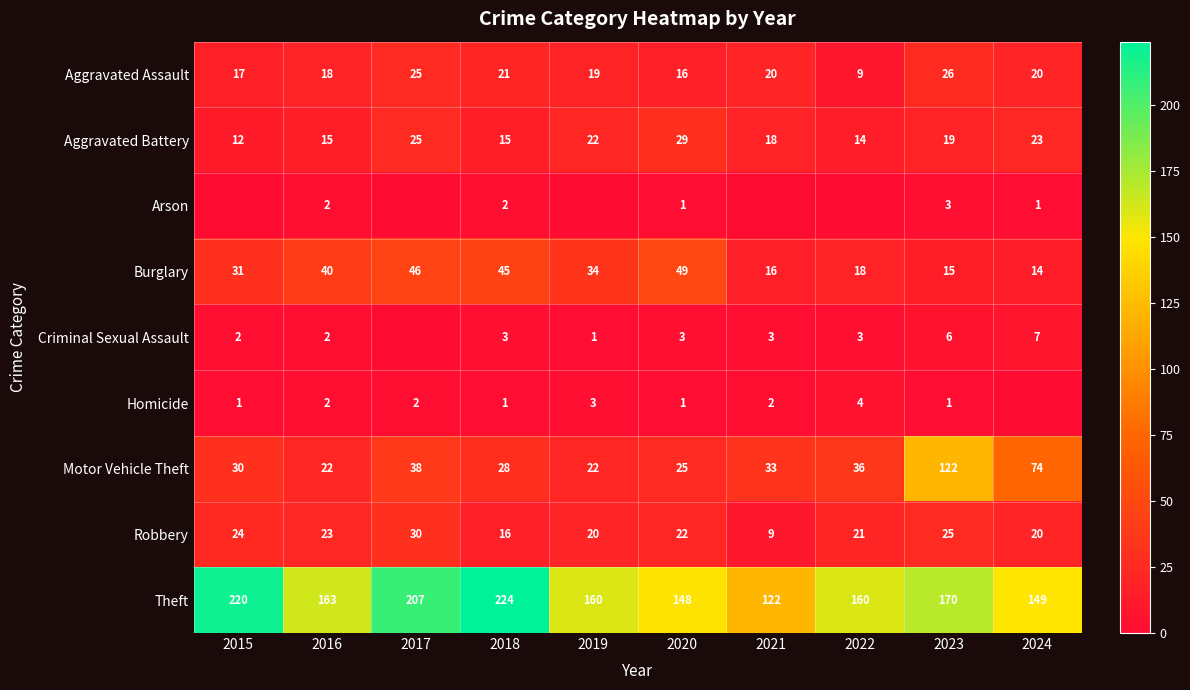

What is the approximate value of Aggravated Battery at 2018, to the nearest 10?

20